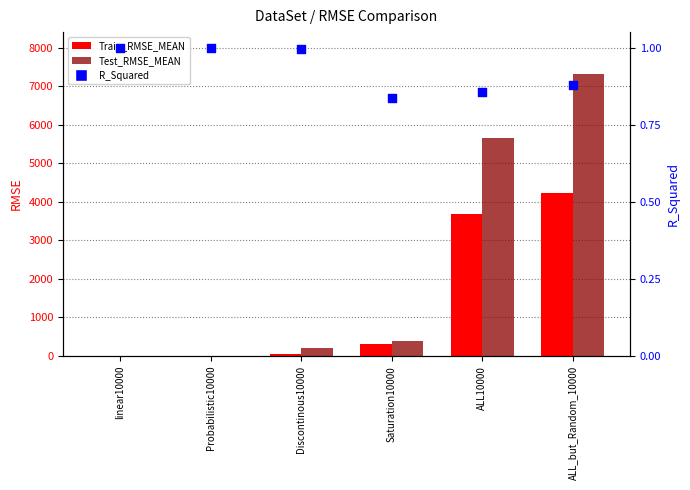

Which series has the largest total across all categories?

Test_RMSE_MEAN